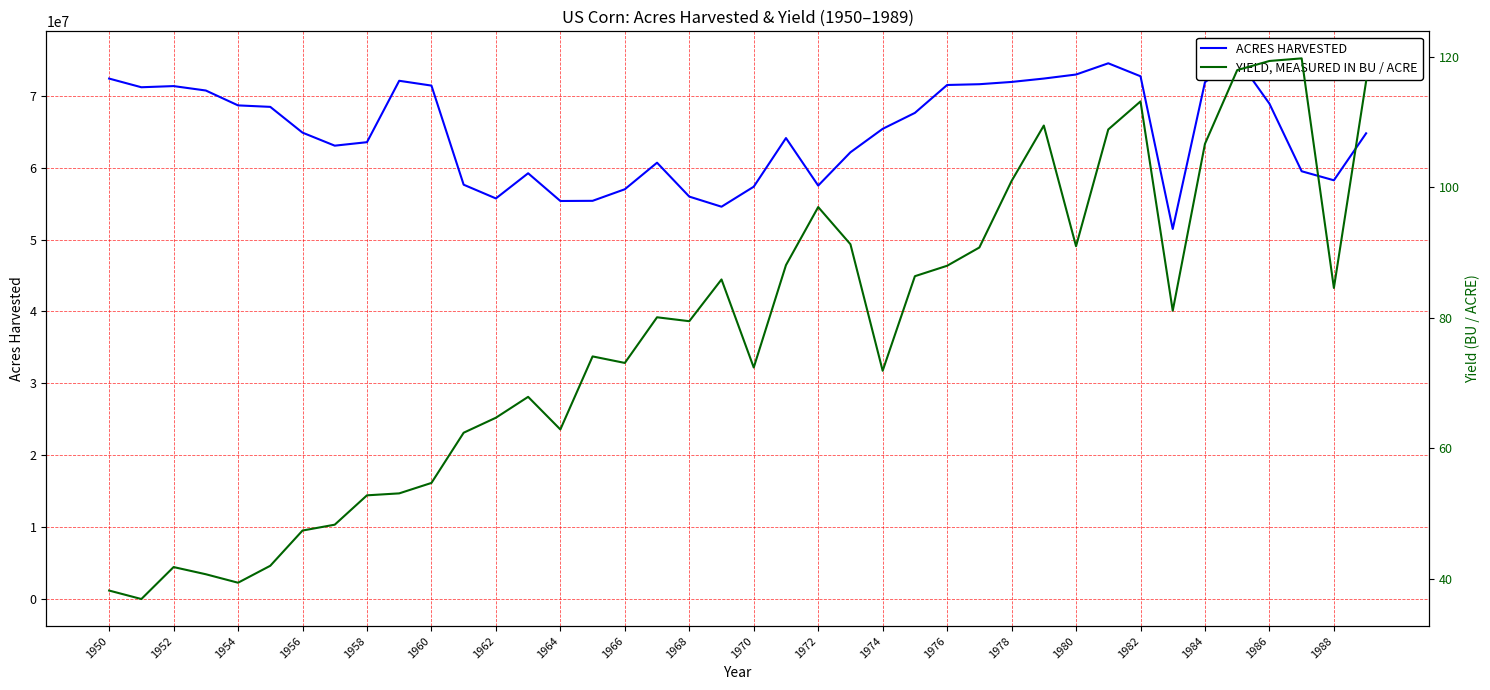

Is it true that ACRES HARVESTED equals 28673762.6 at 1956?

False